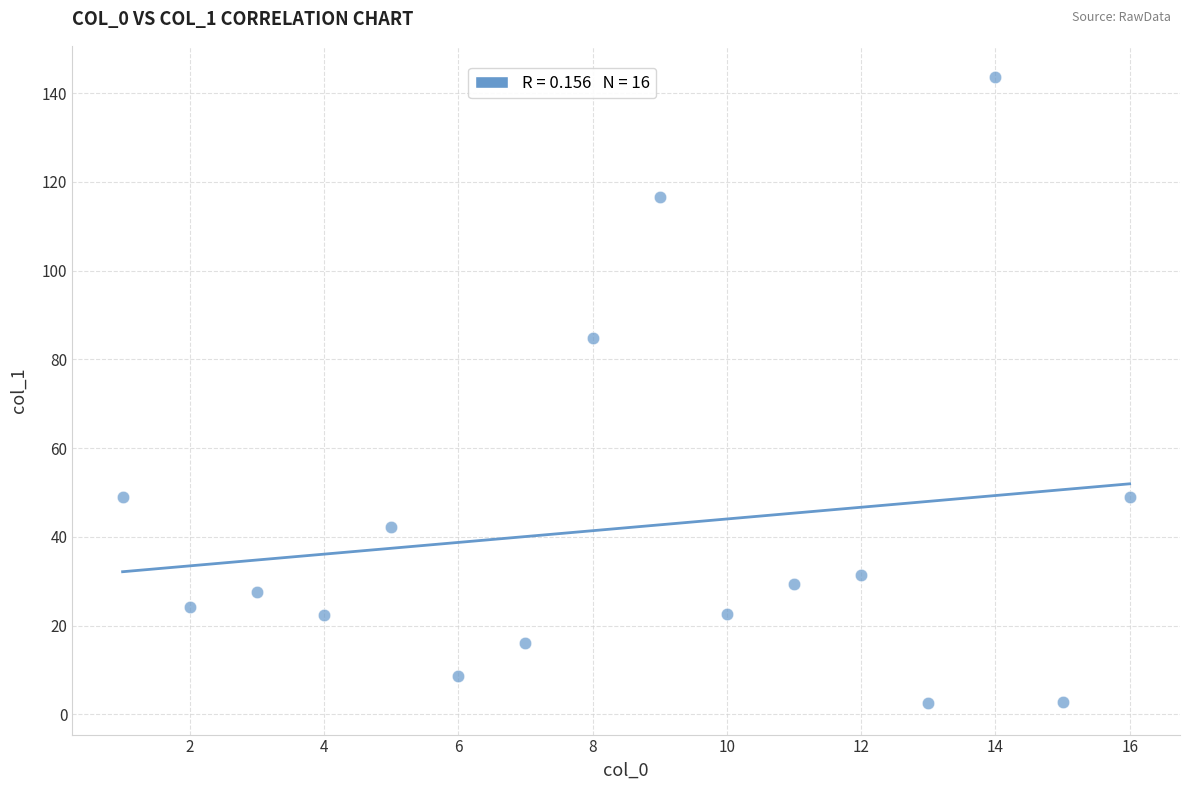

What is the range of X values (max minus min)?

15.0